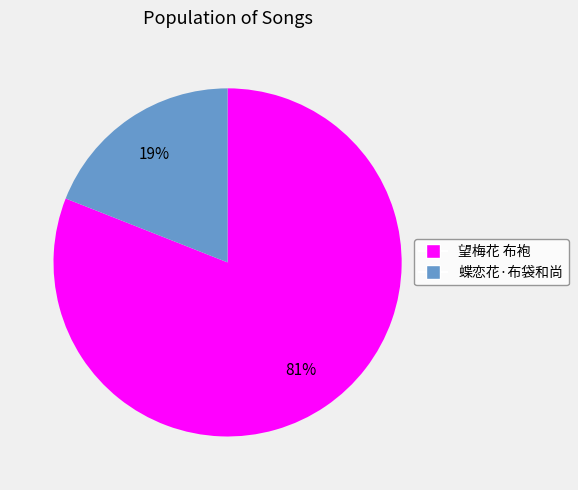

Which has a higher value, 蝶恋花·布袋和尚 or 望梅花 布袍?

望梅花 布袍